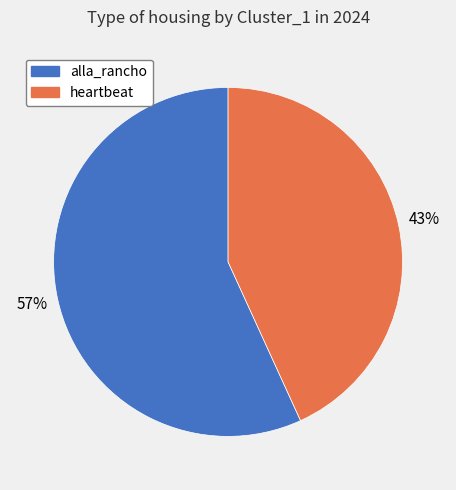

To the nearest percent, what portion does alla_rancho represent?

57%